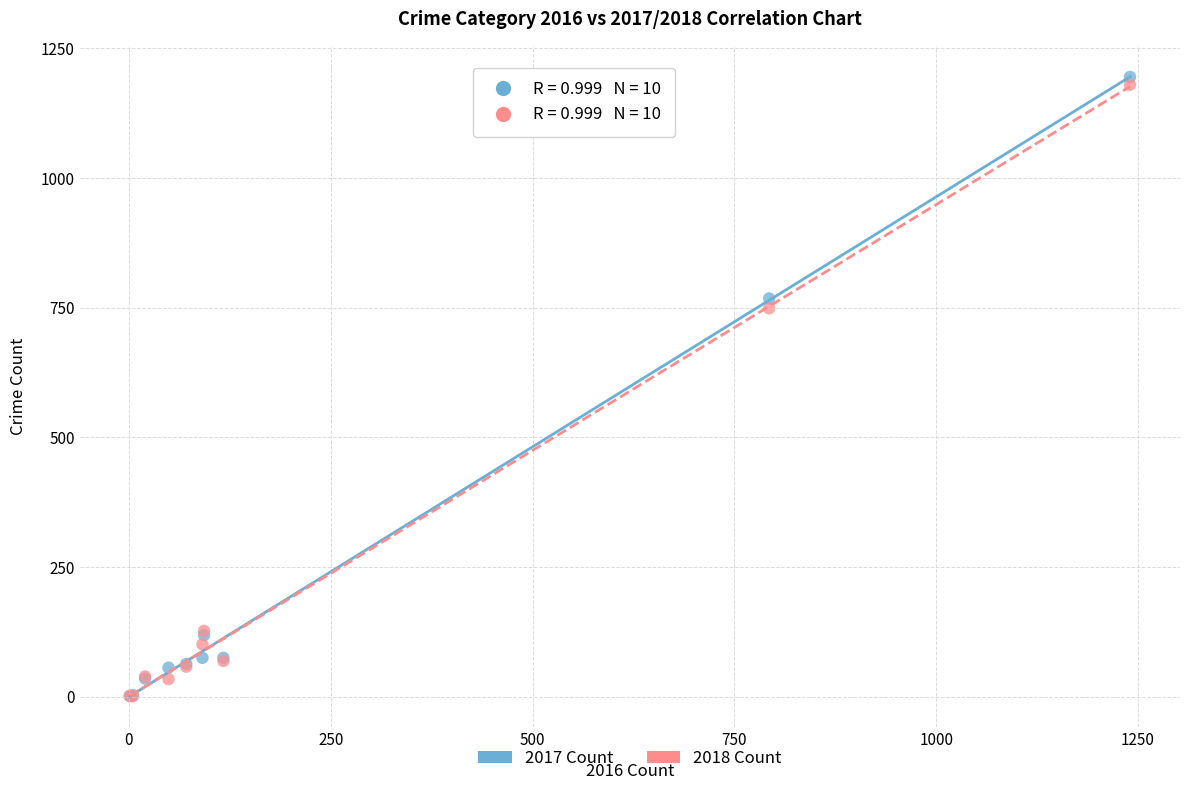

In the 2017 Count series, what Y value is closest to 598?

768